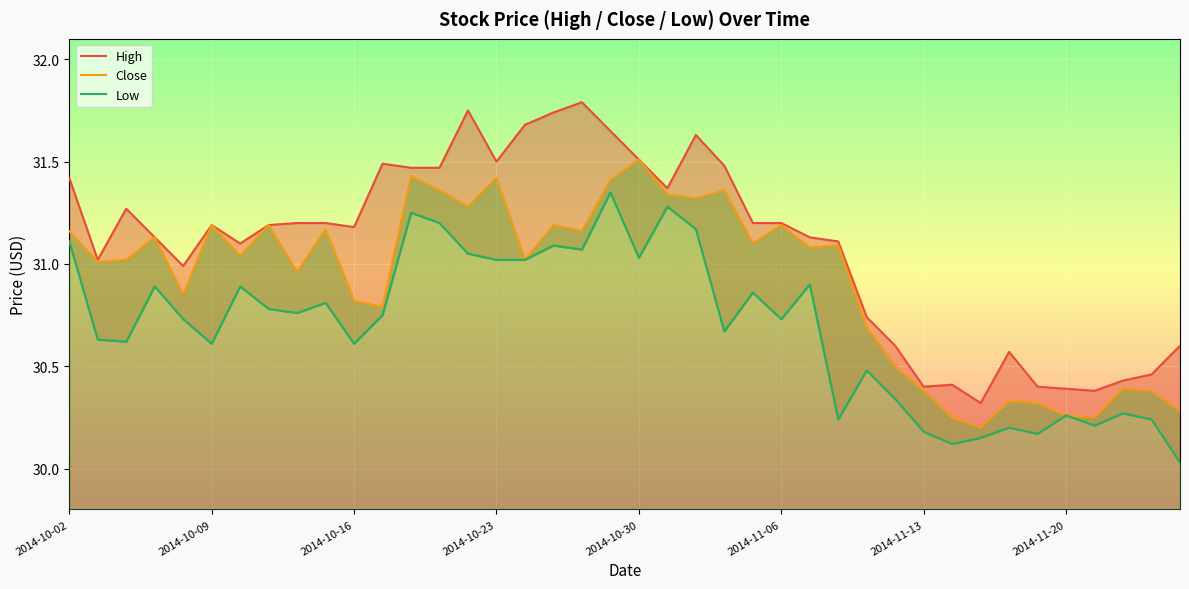

True or false: Low and Close cross at least once.

False